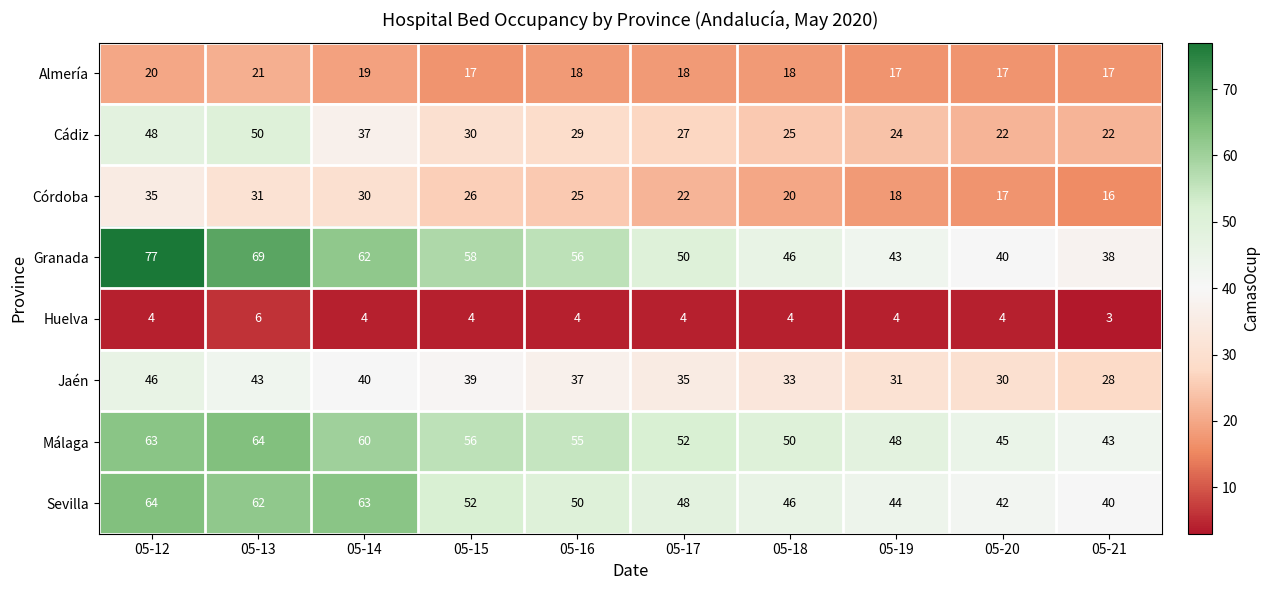

True or false: Málaga has a value of 60 at 05-14.

True